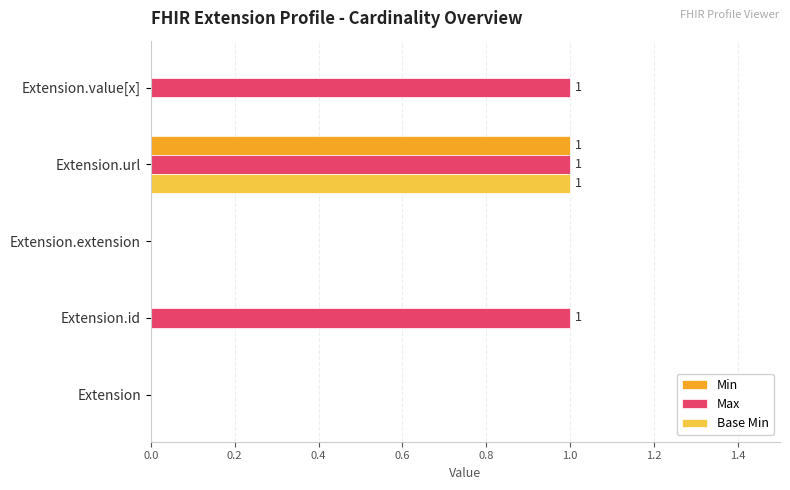

Which series has the largest total across all categories?

Max